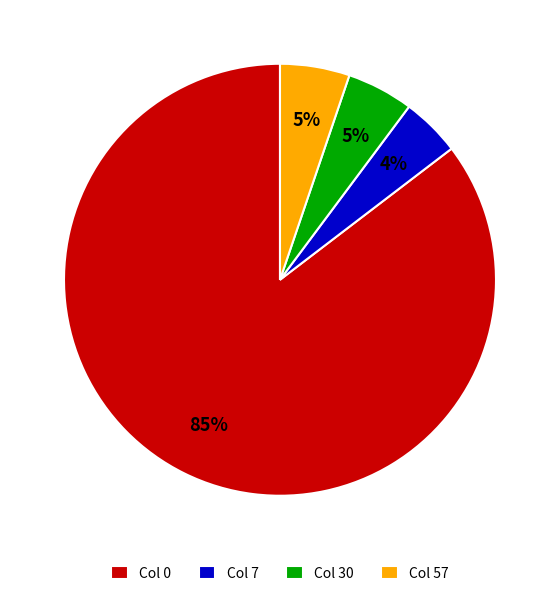

Count the number of slices in the pie.

4